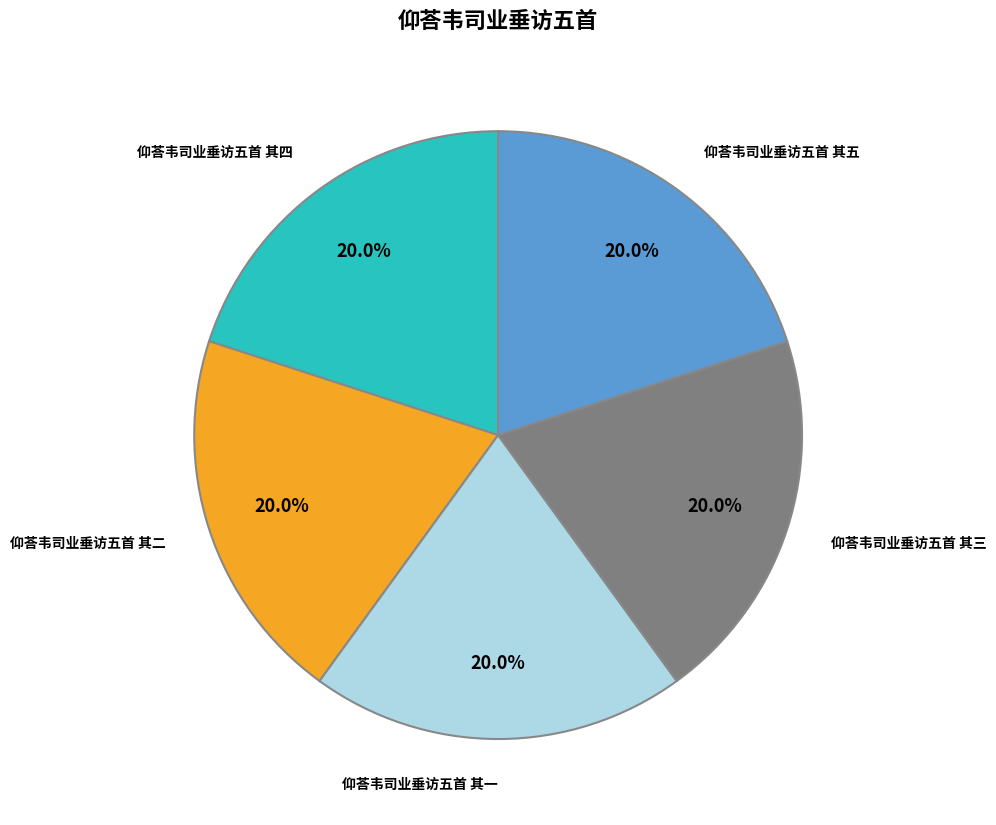

How many slices are in this pie chart?

5